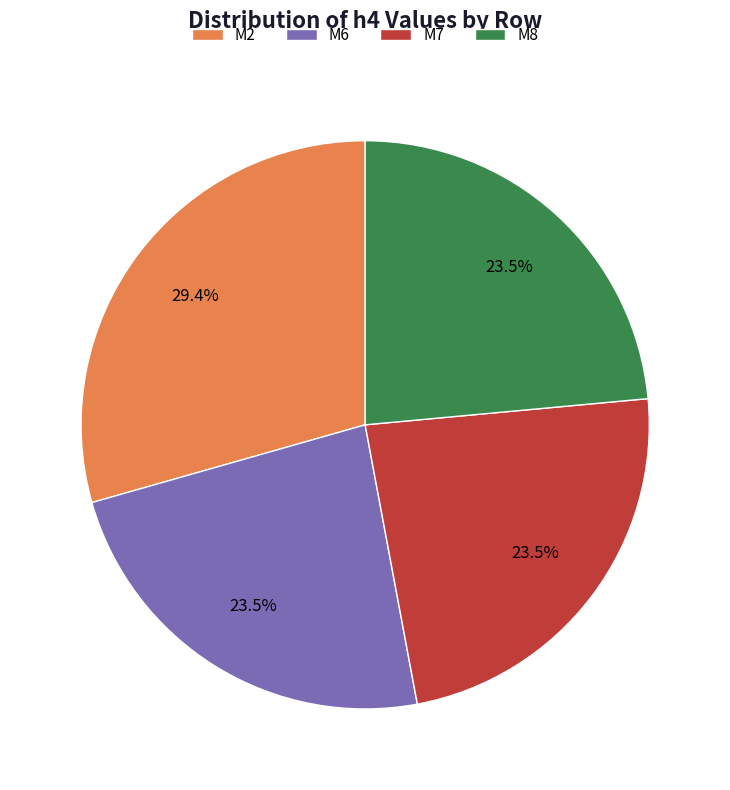

Is there a majority slice in this chart?

No